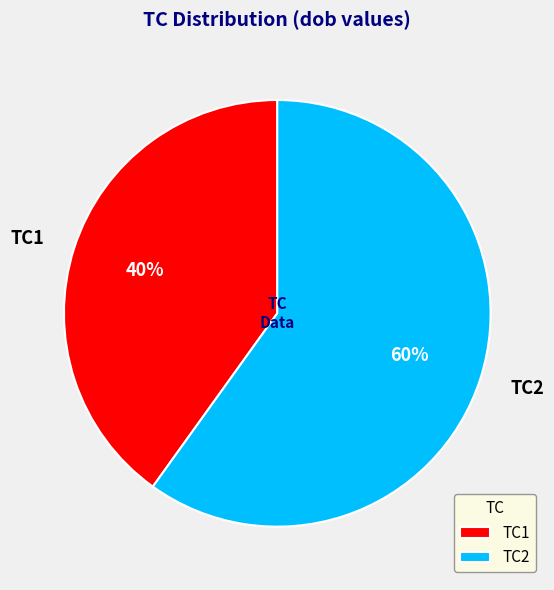

Is there a majority slice in this chart?

Yes